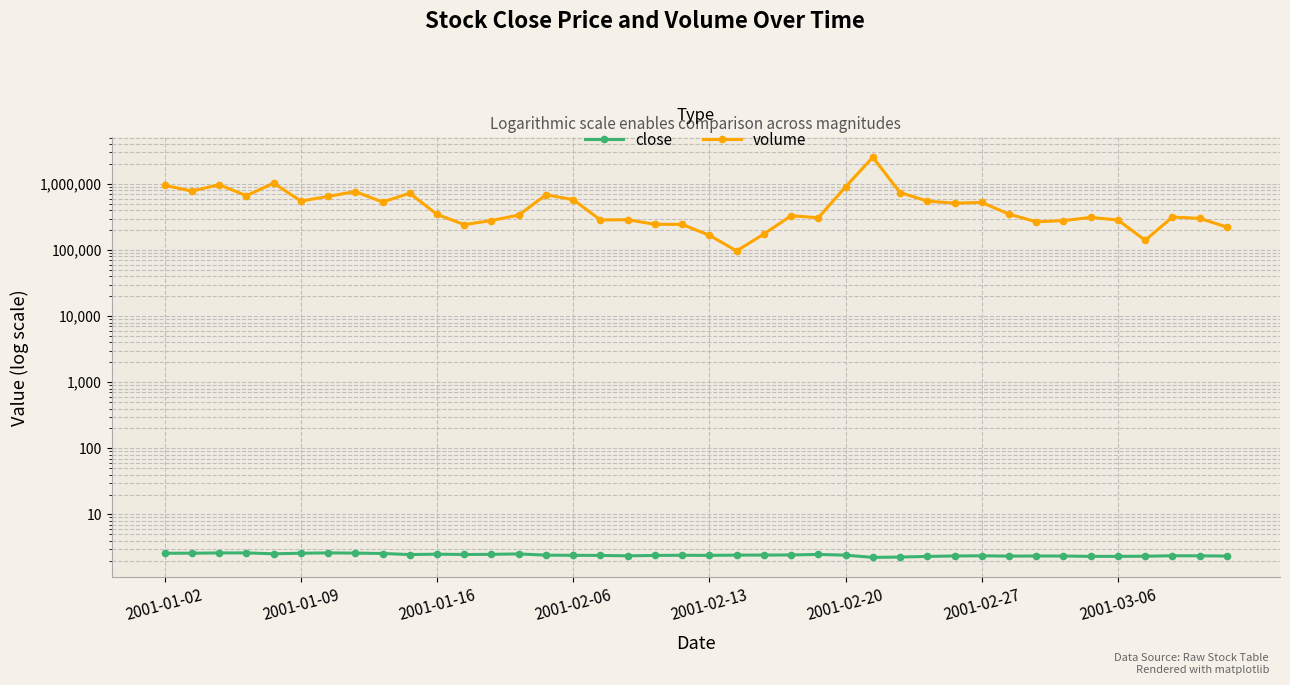

Rank the series by their average value, from lowest to highest.

close, volume